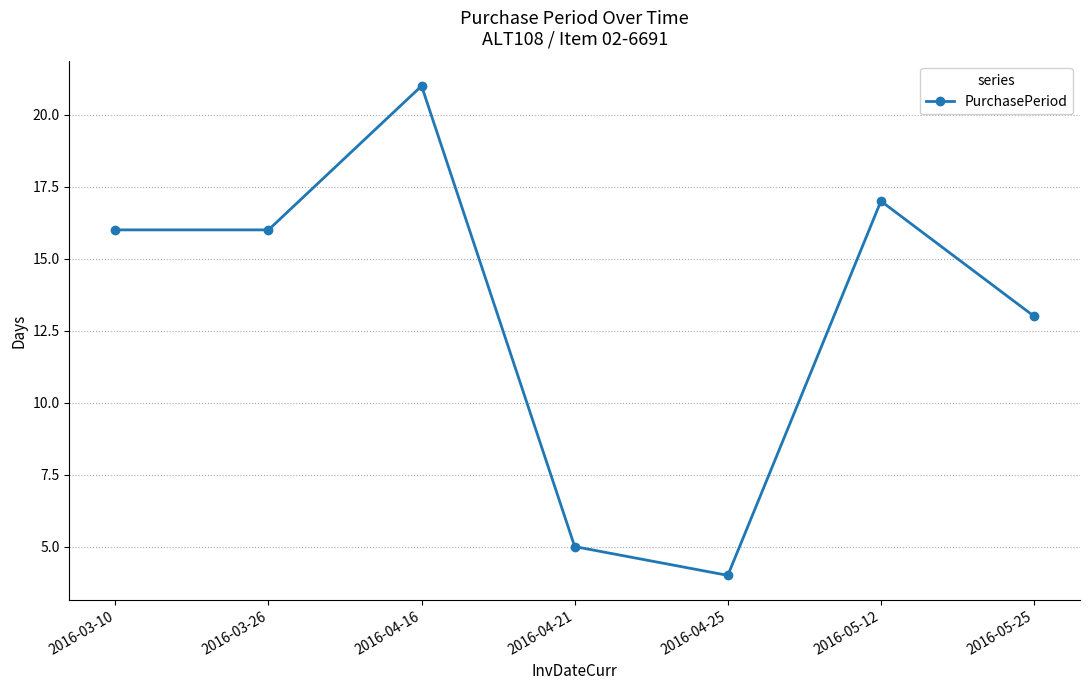

What position from the left is 2016-03-10?

1